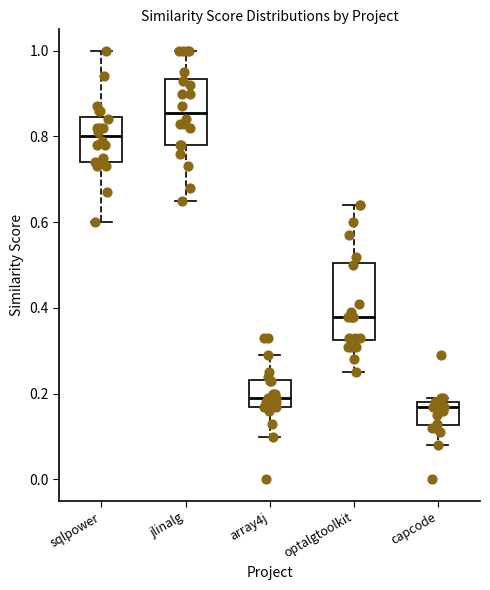

Reading left to right, transcribe this box plot: for each box, give where its median line is, the range the box spans, and where its two whiskers end, as read against the y-axis. The values are not printed on the chart, so give them approximately, as read against the axis.

sqlpower: median 0.80, box 0.74 to 0.84, whiskers 0.60 to 1.00
jlinalg: median 0.86, box 0.78 to 0.94, whiskers 0.66 to 1.00
array4j: median 0.20, box 0.18 to 0.24, whiskers 0.10 to 0.30
optalgtoolkit: median 0.38, box 0.32 to 0.50, whiskers 0.26 to 0.64
capcode: median 0.18 (just below the box's upper edge), box 0.12 to 0.18, whiskers 0.08 to 0.20